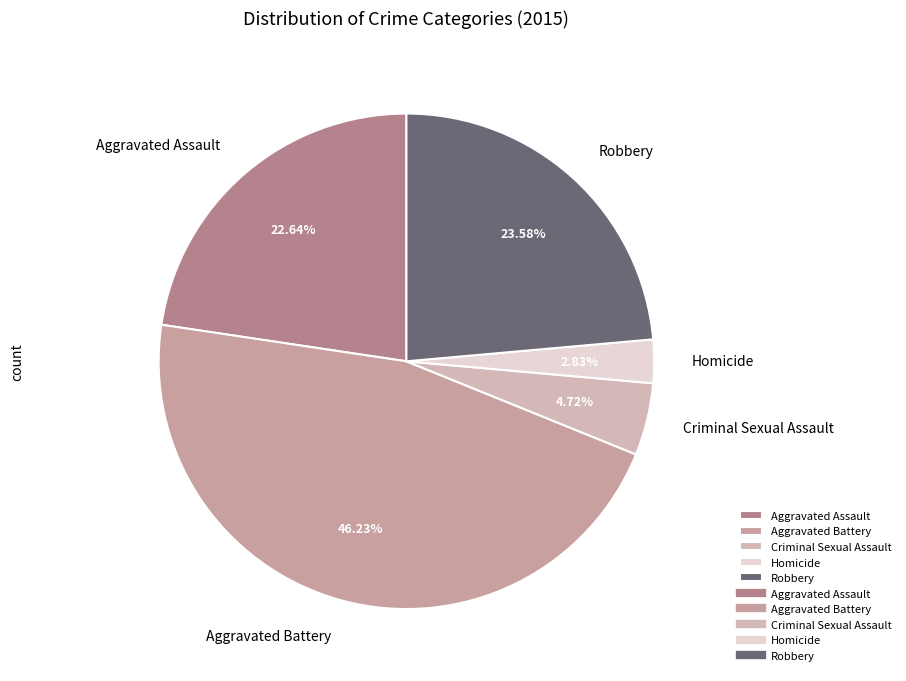

Does Aggravated Assault represent more than half of the total?

No